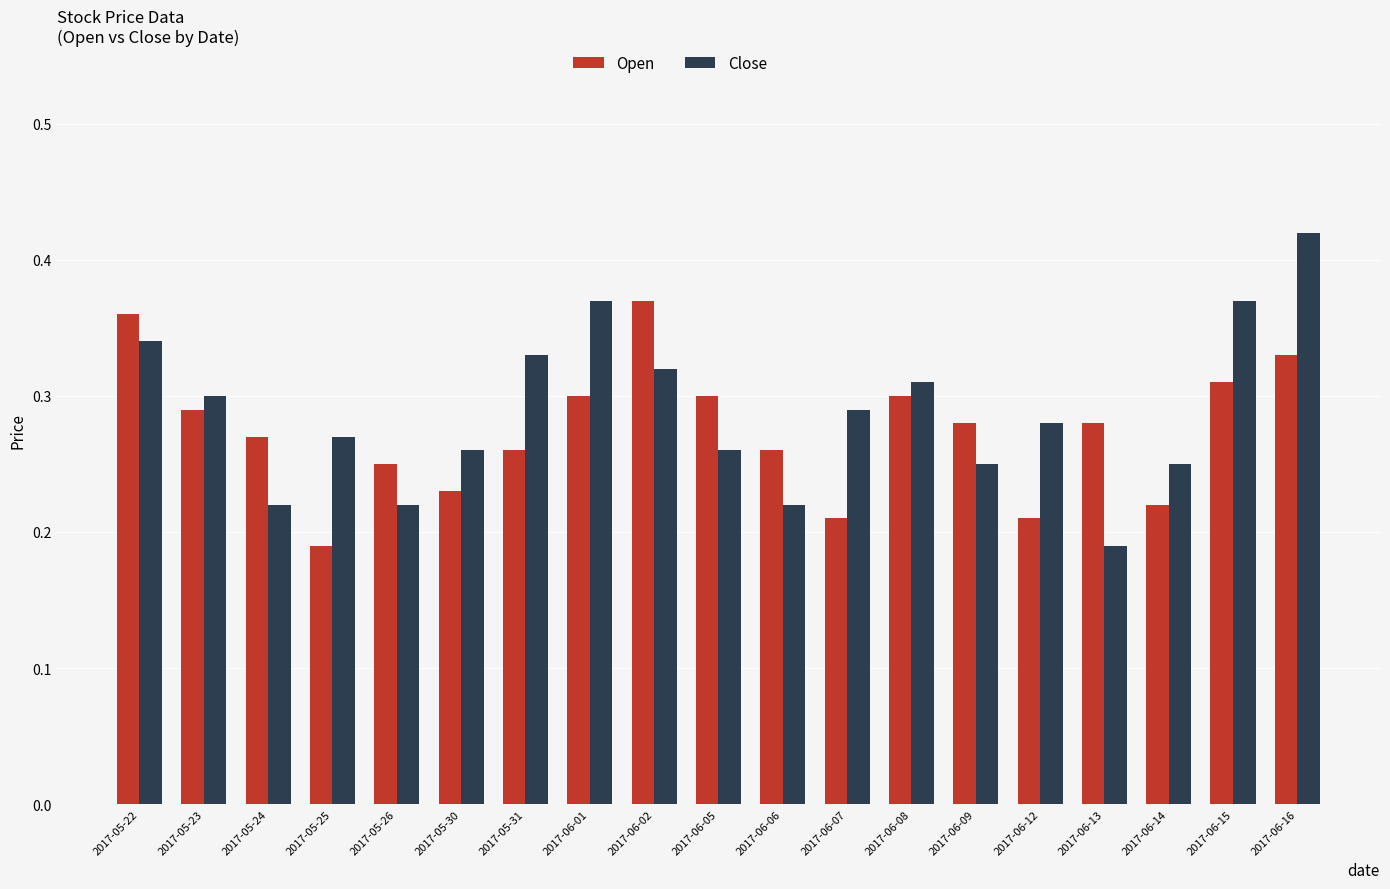

Which category has the highest value in the Close series?

2017-06-16